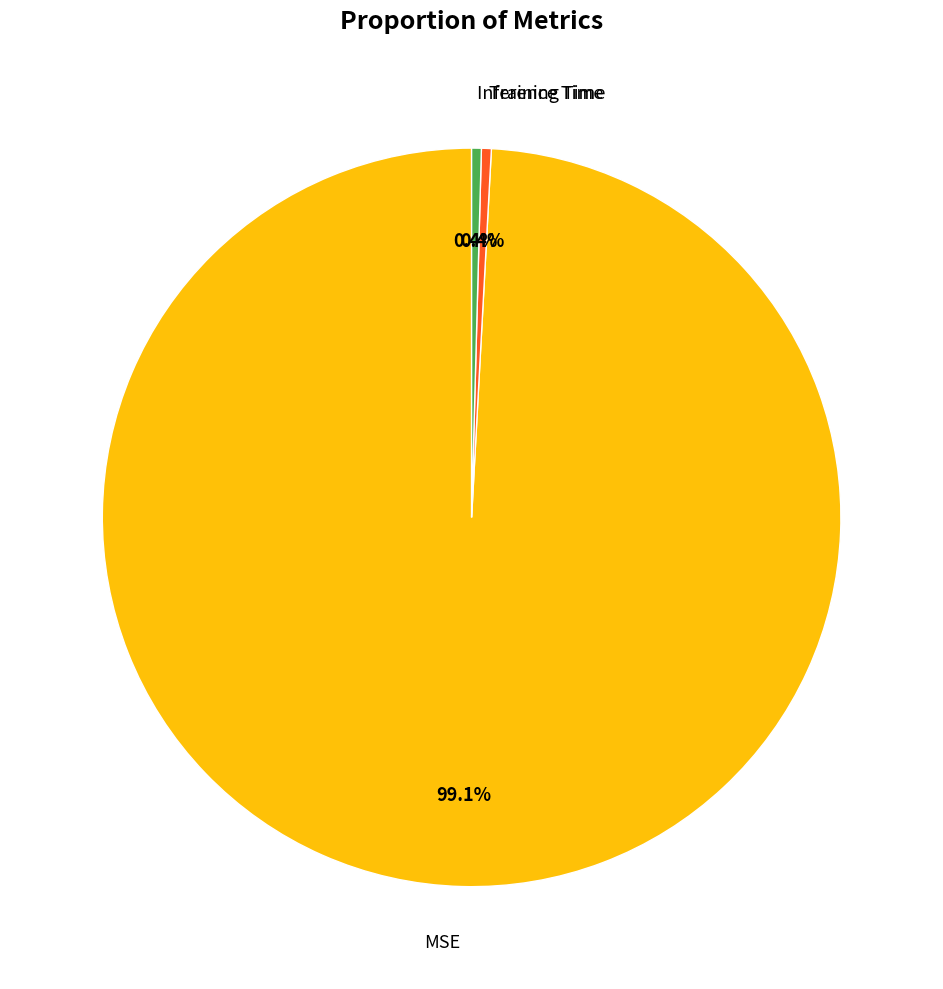

What is the largest slice in the pie chart?

MSE